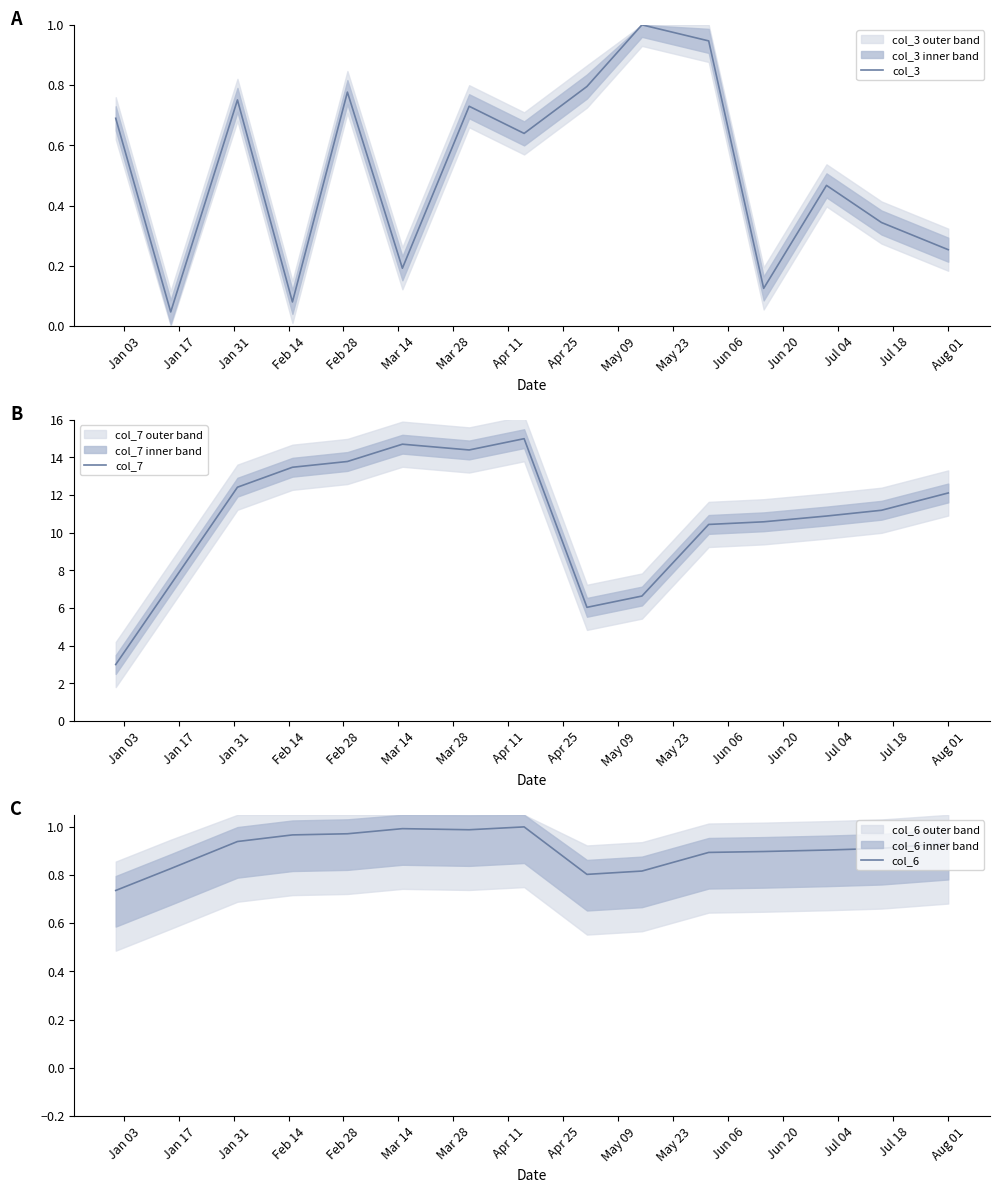

What is the minimum value for col_7?

3.0